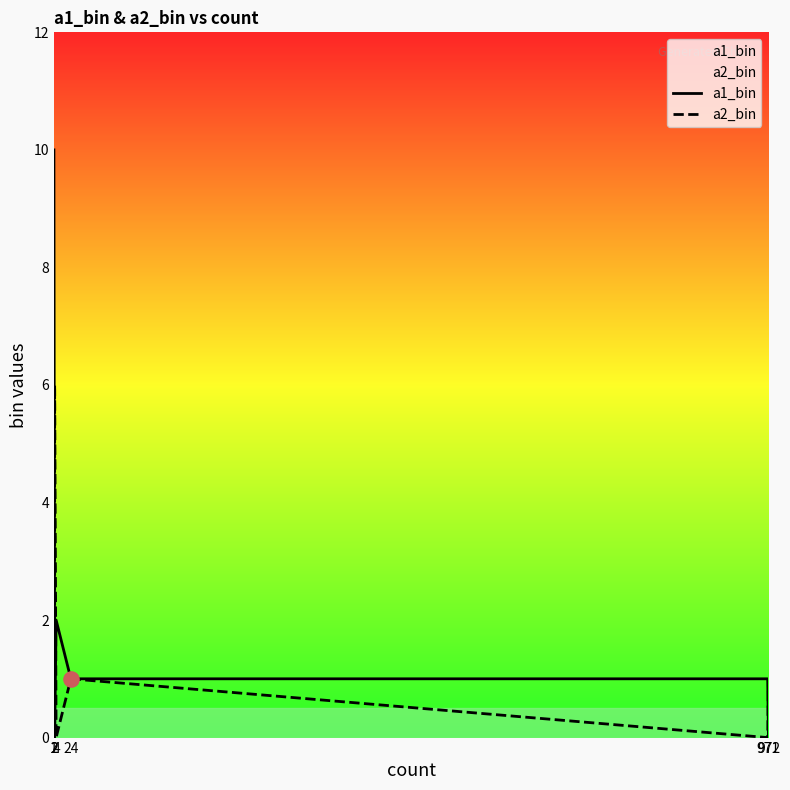

Which series has the widest spread of Y values?

a1_bin